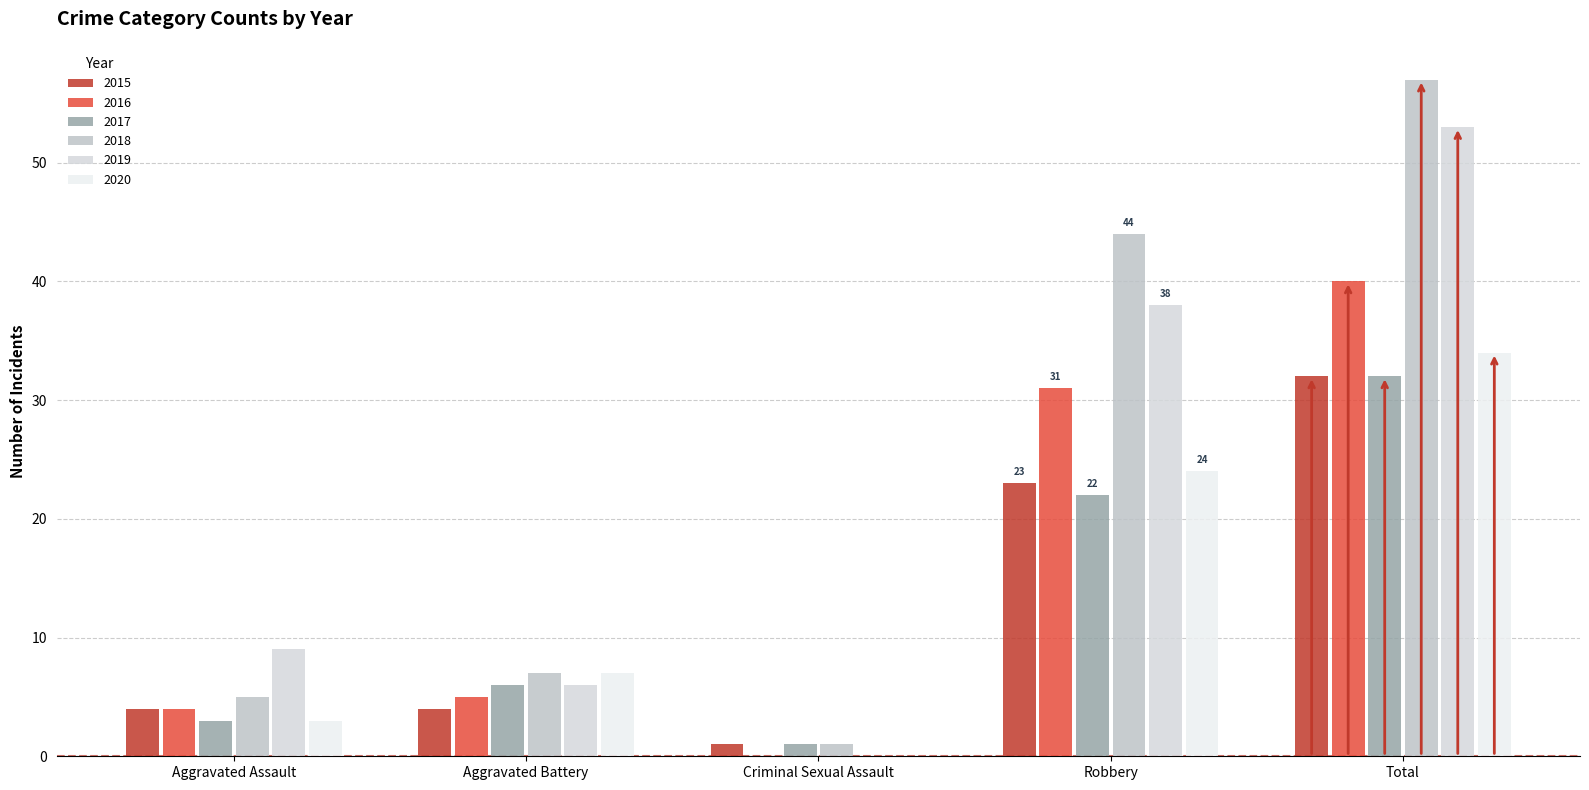

How many distinct data groups are displayed?

6